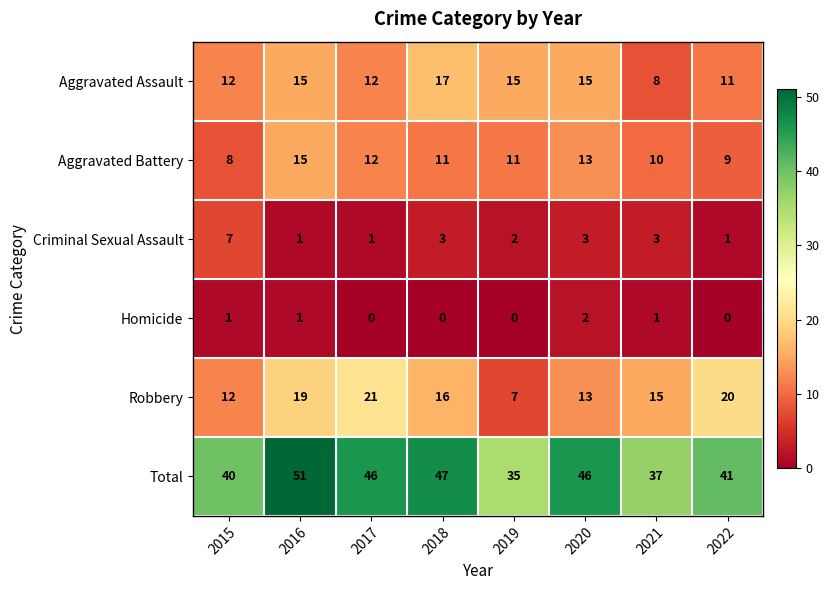

Is the value of Aggravated Battery at 2019 greater than the value of Robbery at 2015?

No